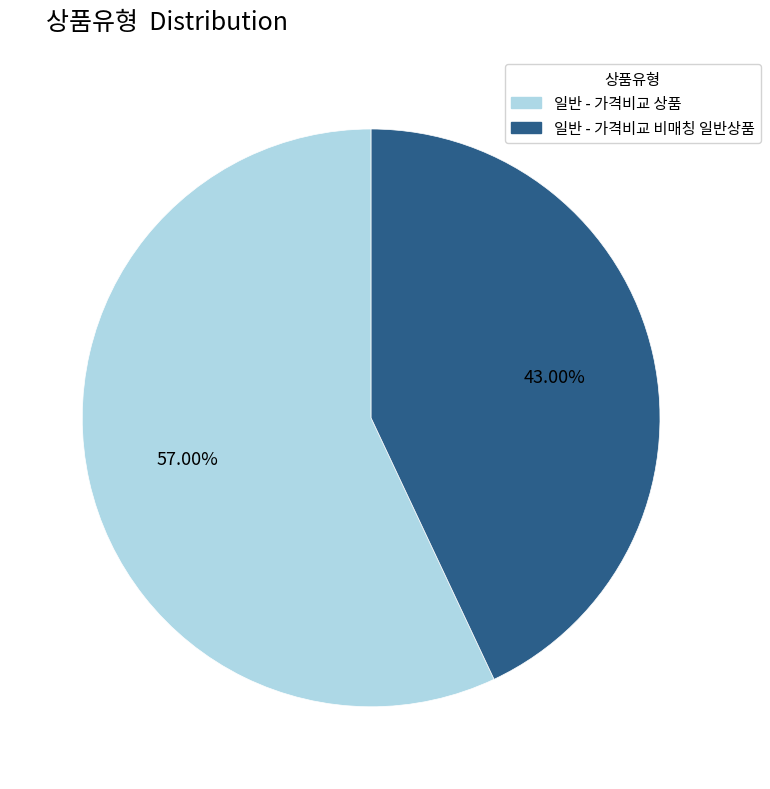

The 일반 - 가격비교 상품 slice represents 44% of the pie. True or false?

False